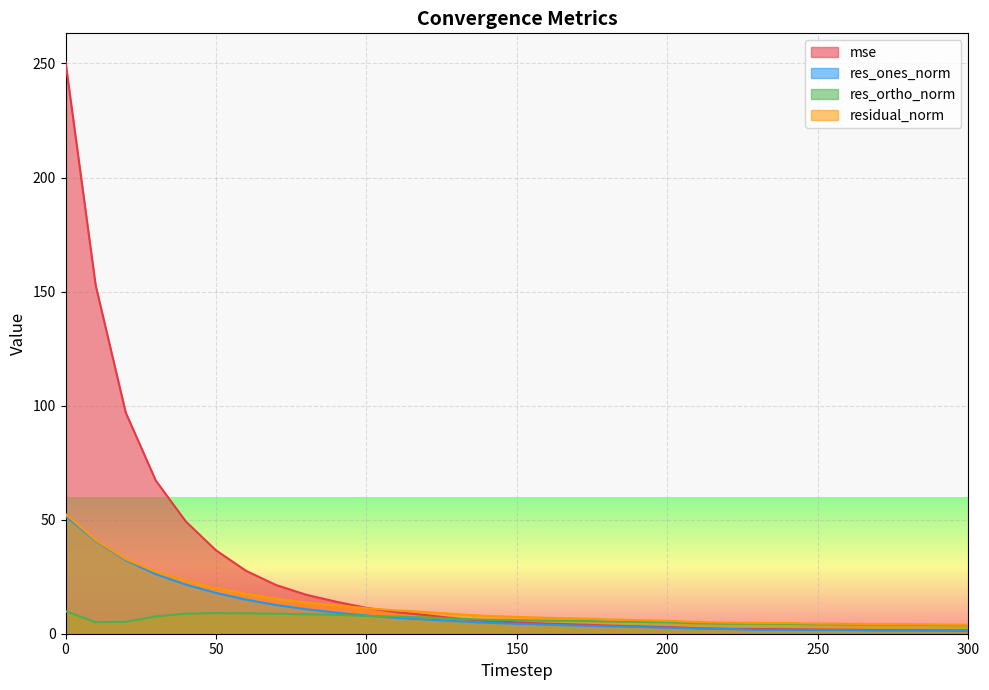

What is the difference between the maximum and second lowest values in the residual_norm series?

48.5